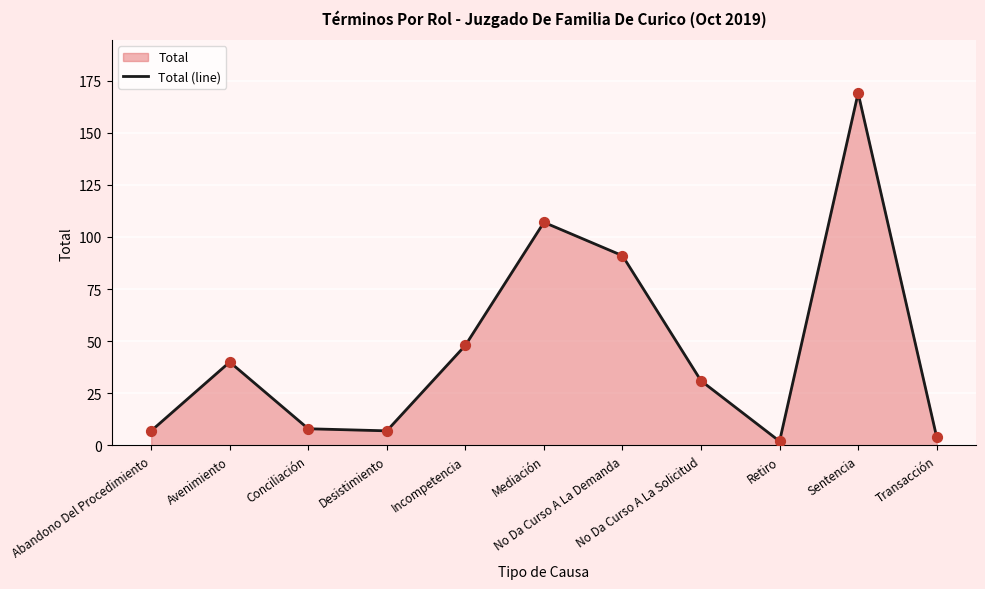

What is the change in value from Abandono Del Procedimiento to Avenimiento?

+33